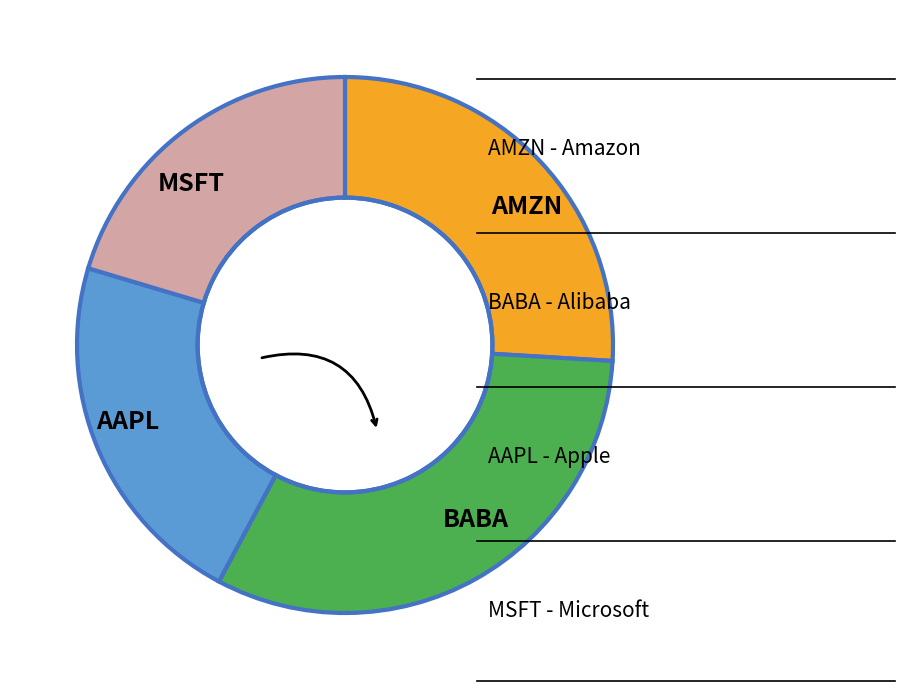

Rank the categories by value from highest to lowest.

BABA, AMZN, AAPL, MSFT